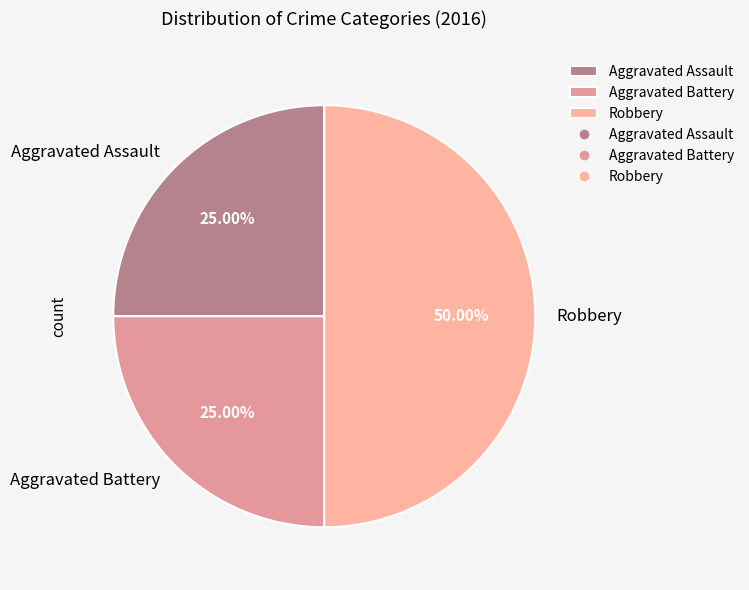

To the nearest percent, what percentage of the pie is Robbery?

50%